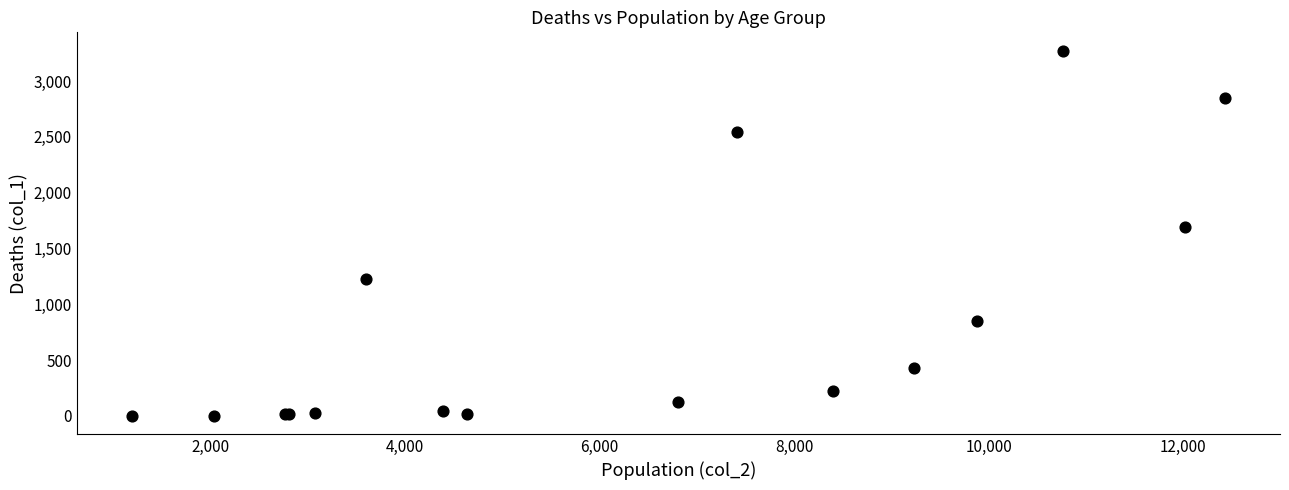

What Y value in the scatter plot is closest to 1638?

1690